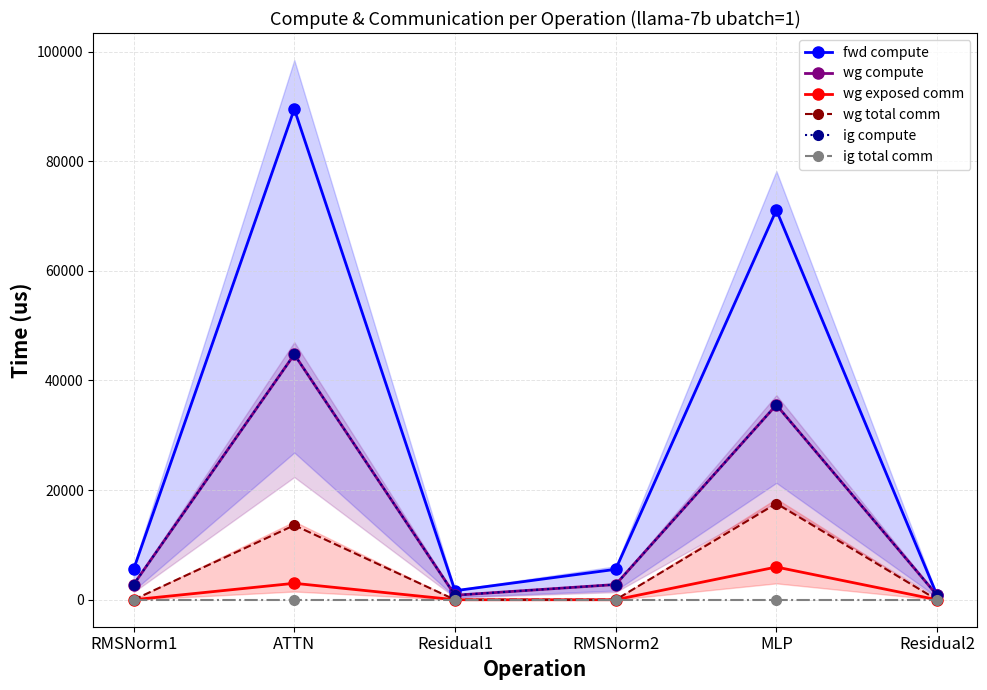

Rank the categories by fwd compute value from highest to lowest.

ATTN, MLP, RMSNorm1, RMSNorm2, Residual1, Residual2